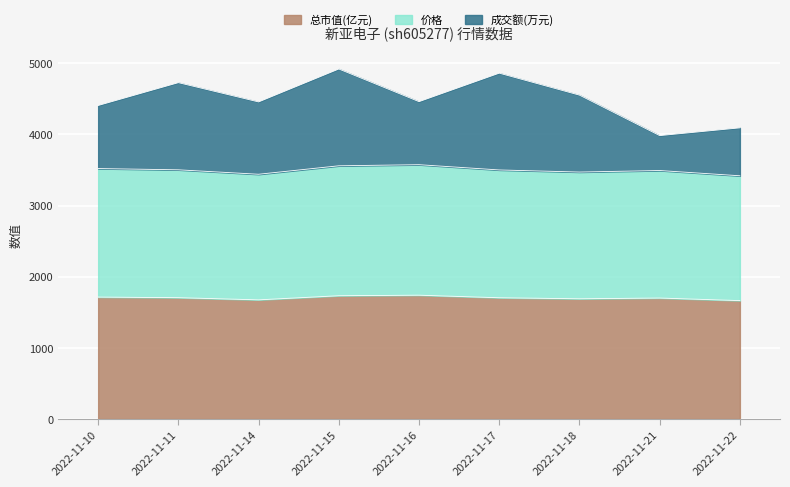

What is the difference between the highest and lowest values at 2022-11-14?

2783.0